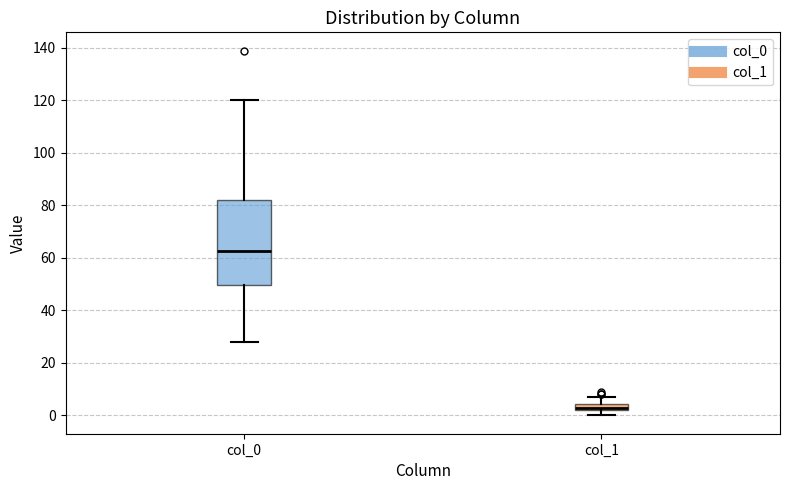

Which box has the lowest median line?

col_1